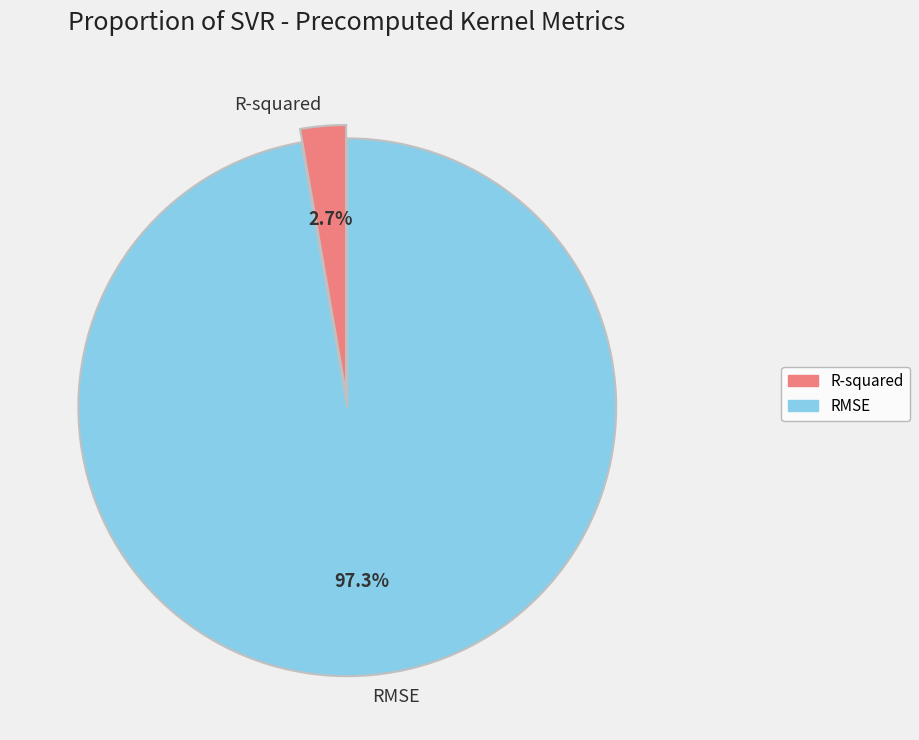

Which category has the smallest portion of the pie?

R-squared